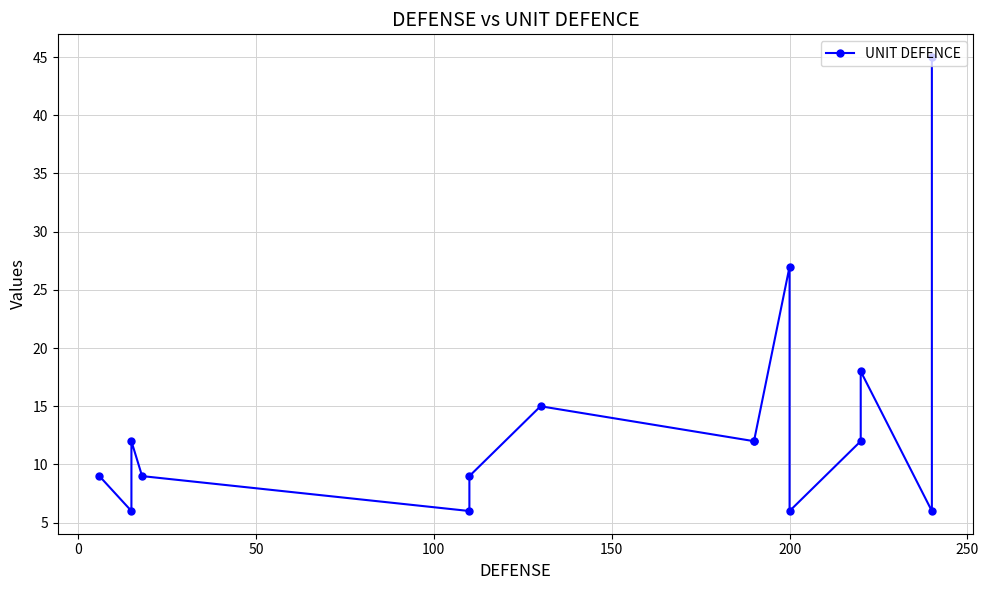

What is the smallest value displayed?

6